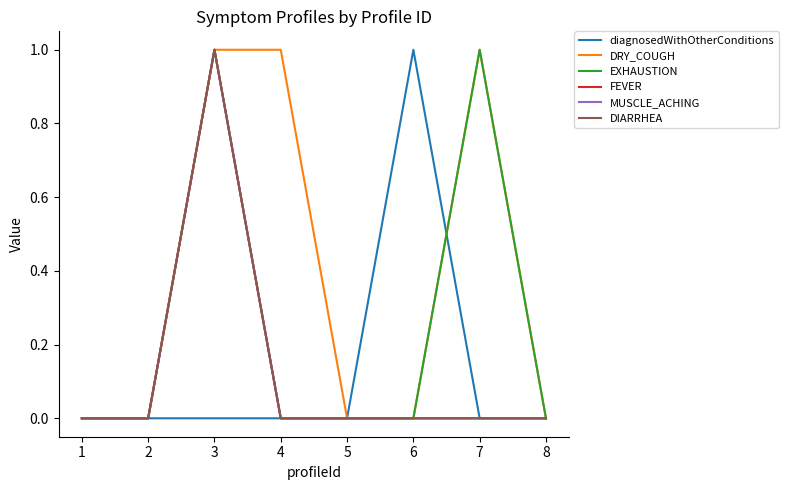

Does the chart display data point markers on the line(s)?

No